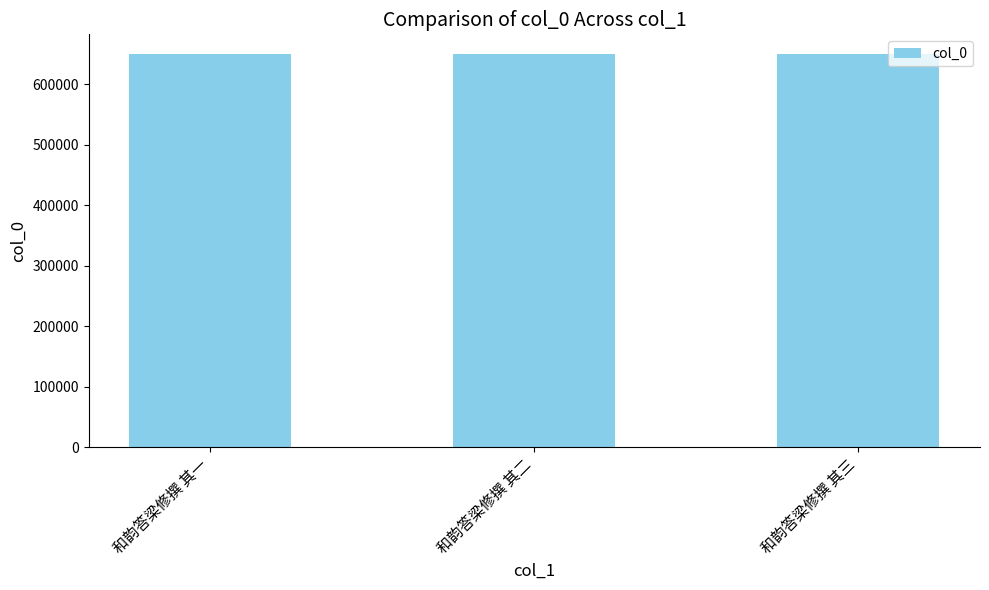

How many distinct data groups are displayed?

1